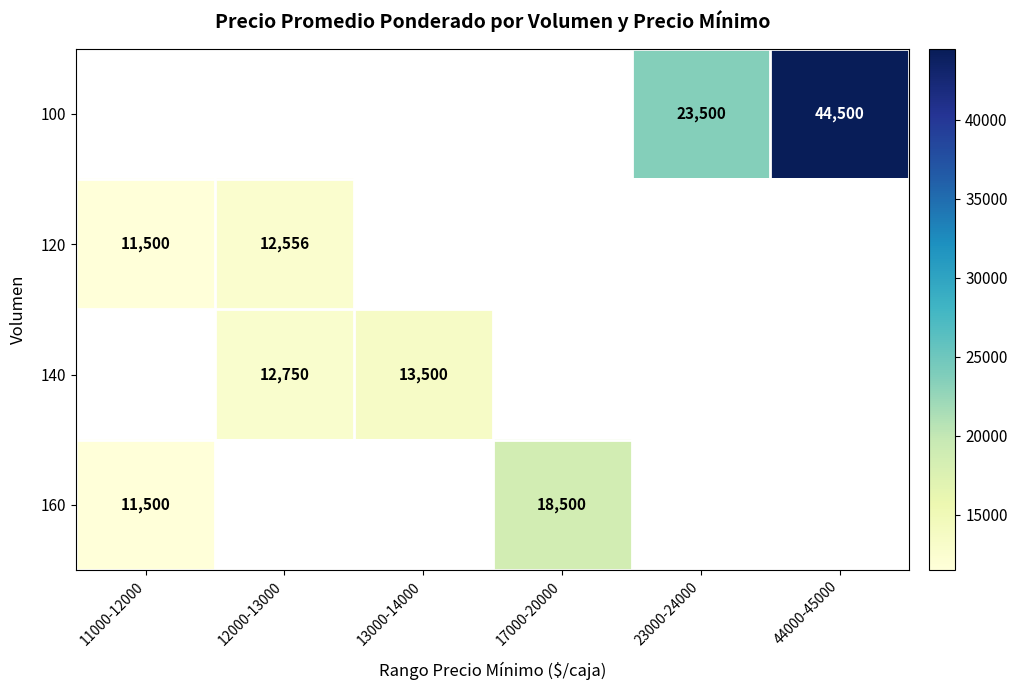

What is the minimum value shown in the chart?

11500.0